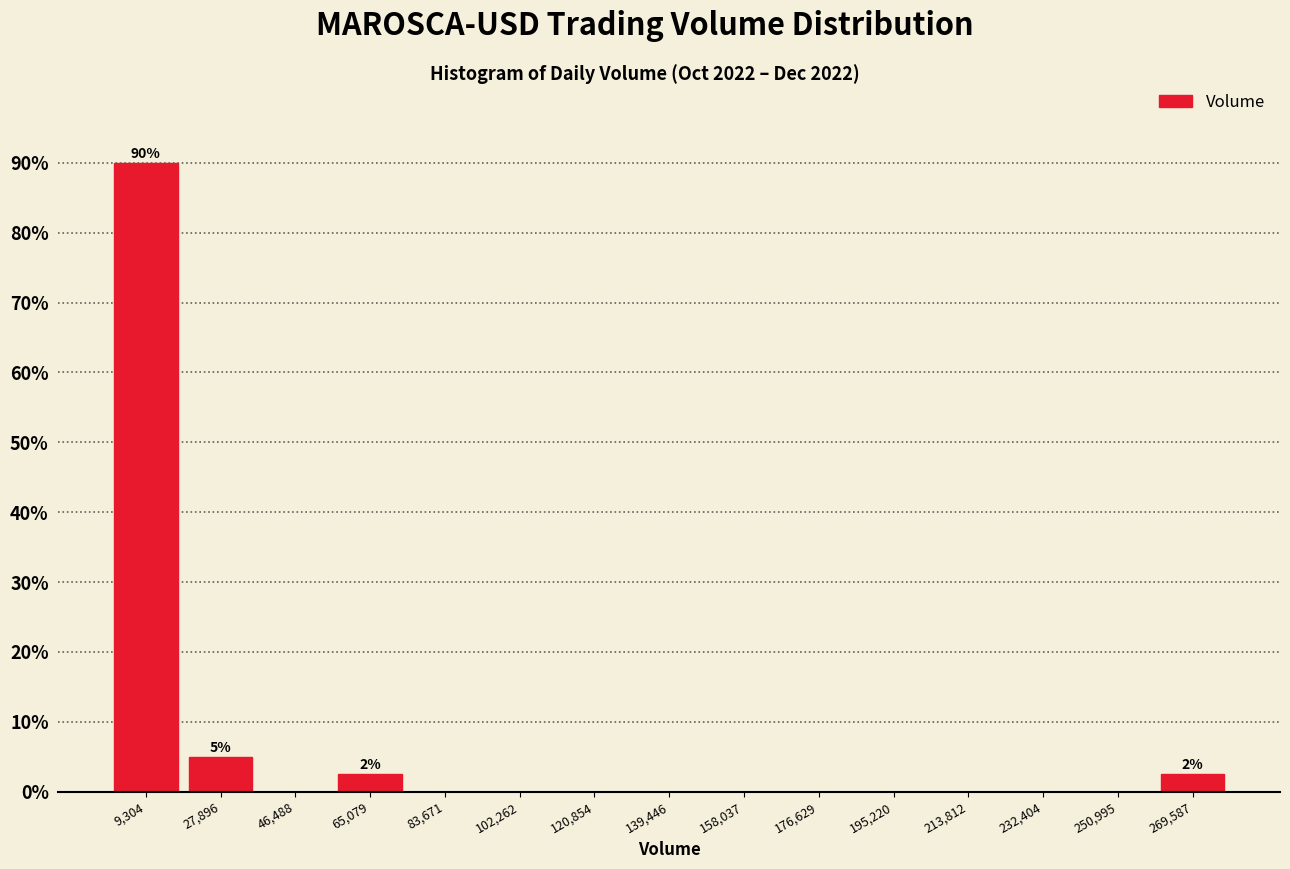

Which range on the x-axis has the tallest bar?

0 to 18000